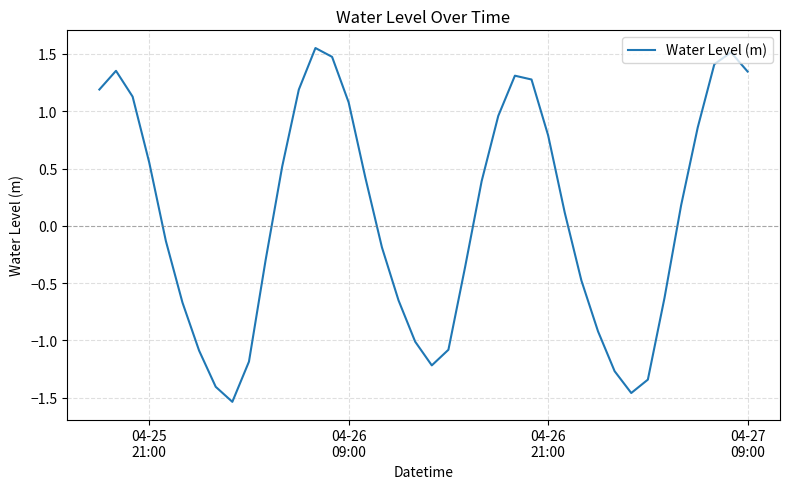

What is the difference between the maximum and minimum values?

3.1